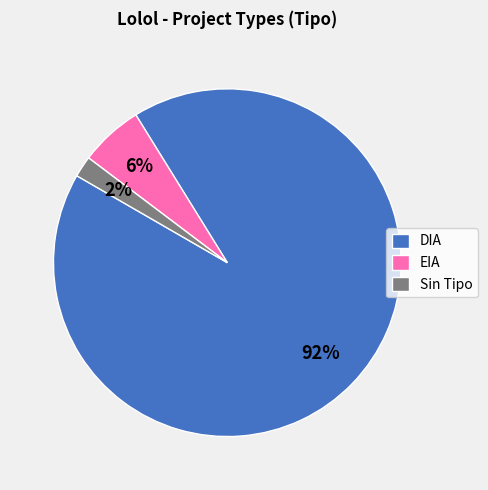

Is there any slice that represents more than half of the pie?

Yes